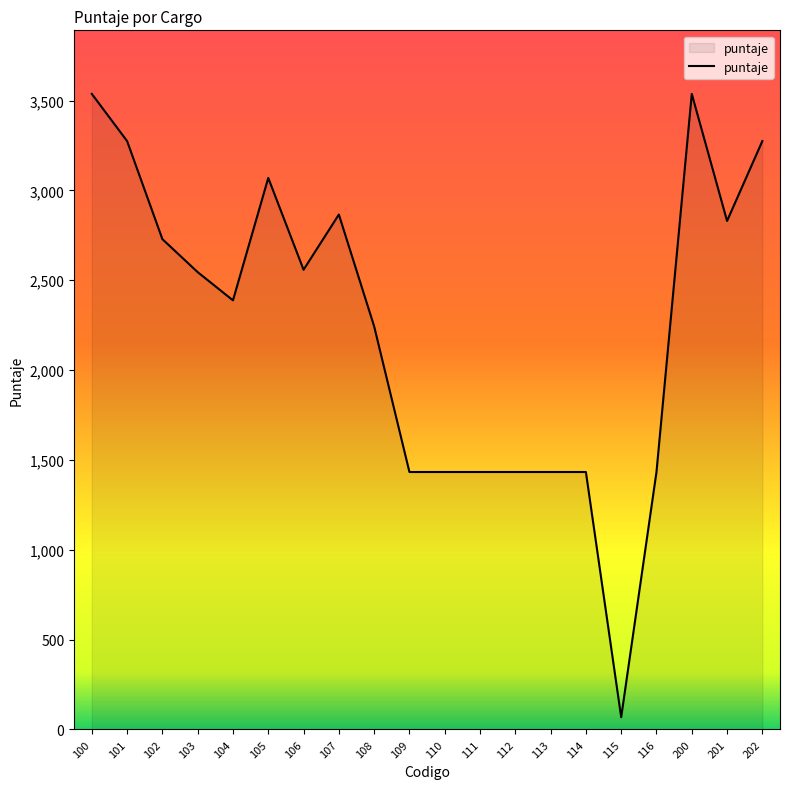

The value at 104 is 2388.0. True or false?

True